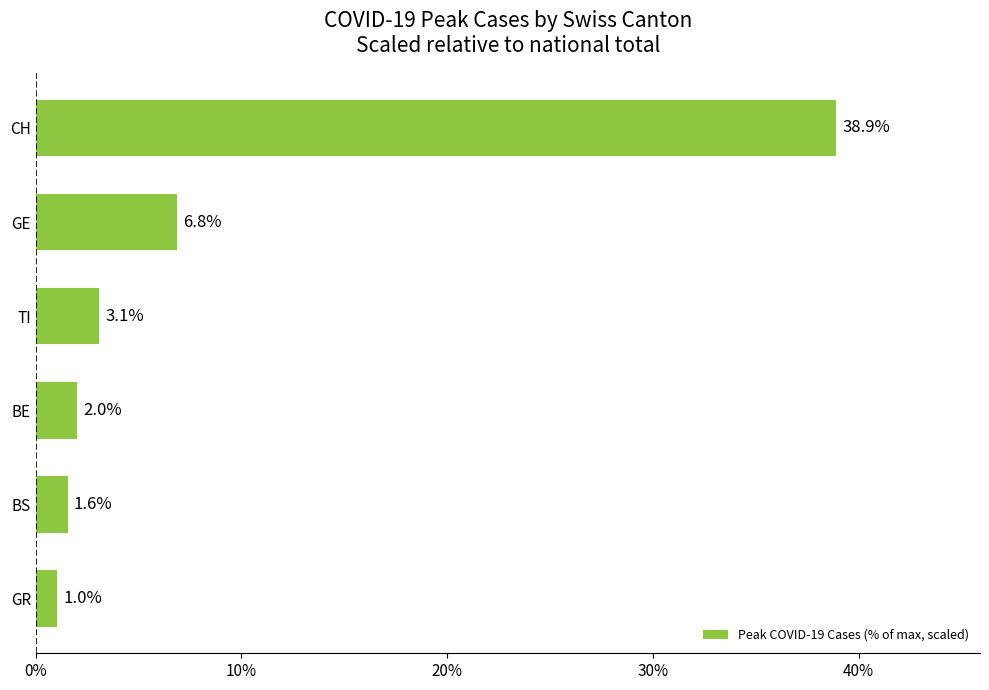

How many bars are there in total?

6